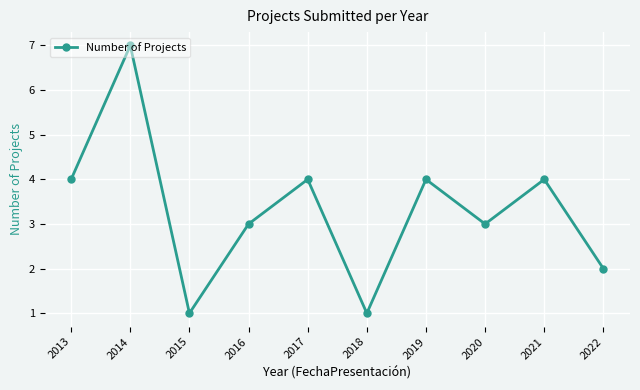

Count the number of data series in this chart.

1